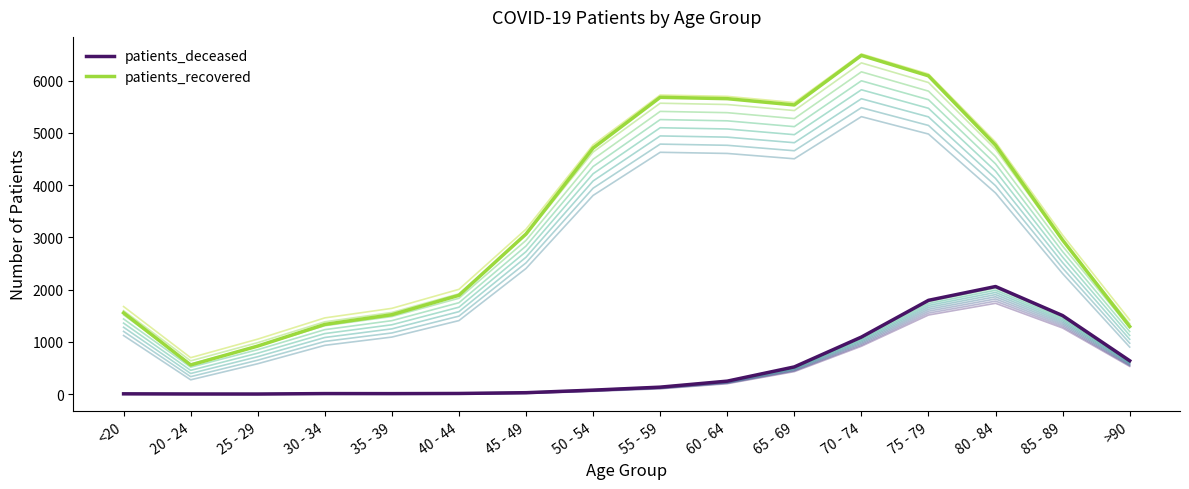

What is the average value of the patients_recovered series?

3374